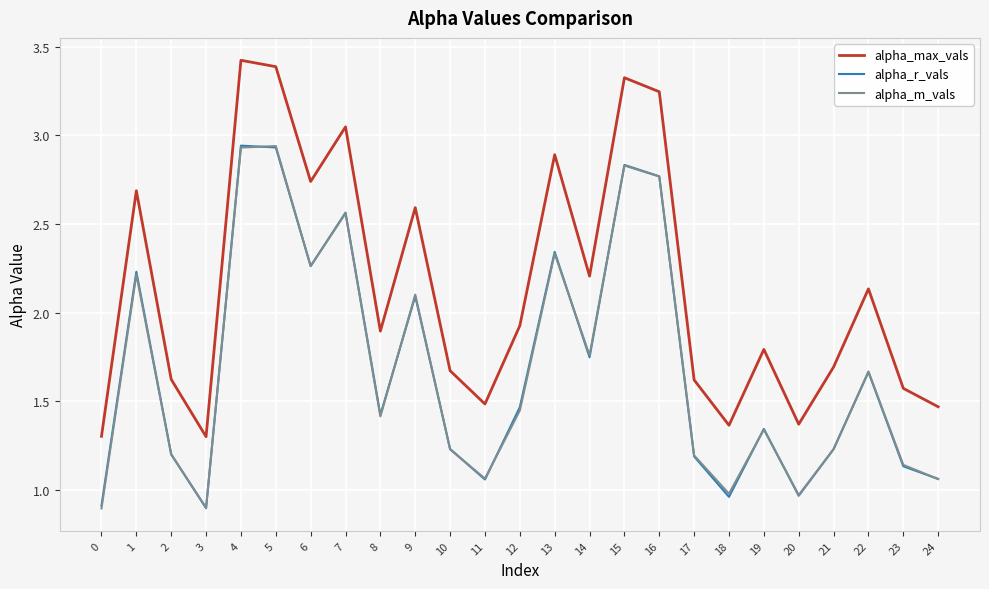

The value of alpha_max_vals at 0 is 1.3. True or false?

True